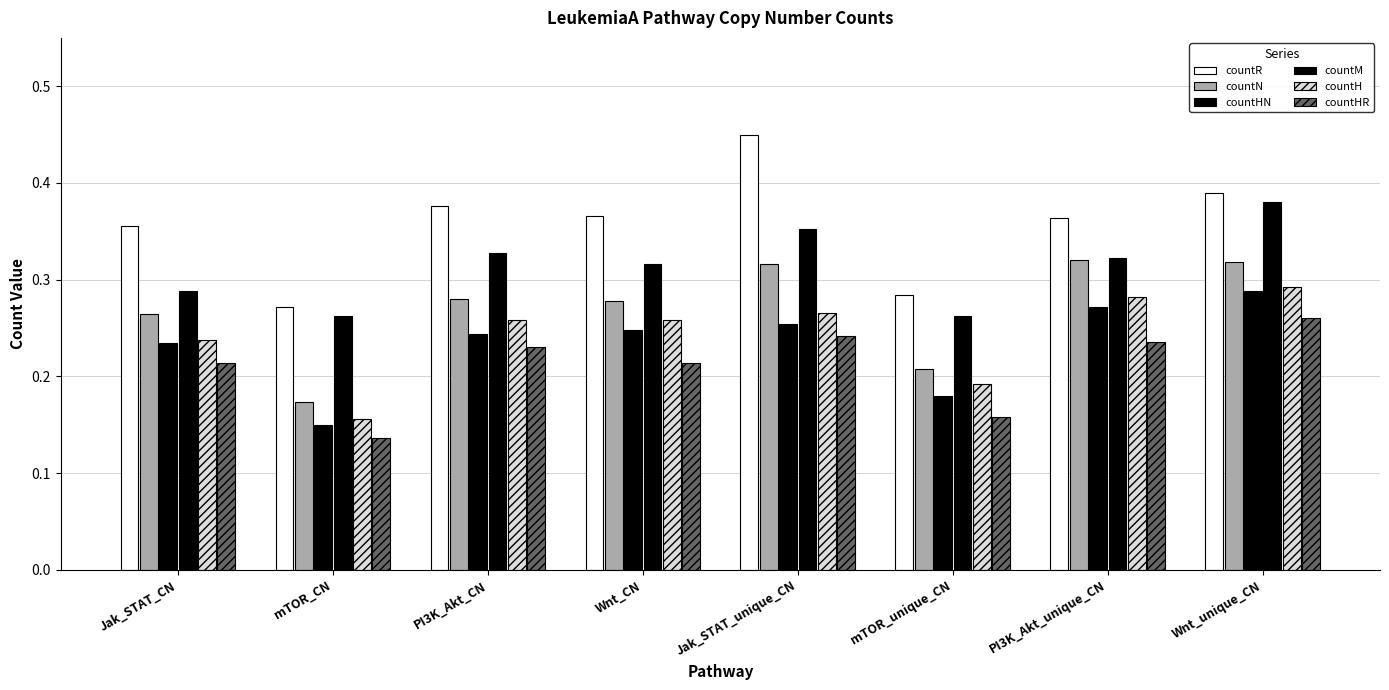

Does the chart contain stacked bars?

No